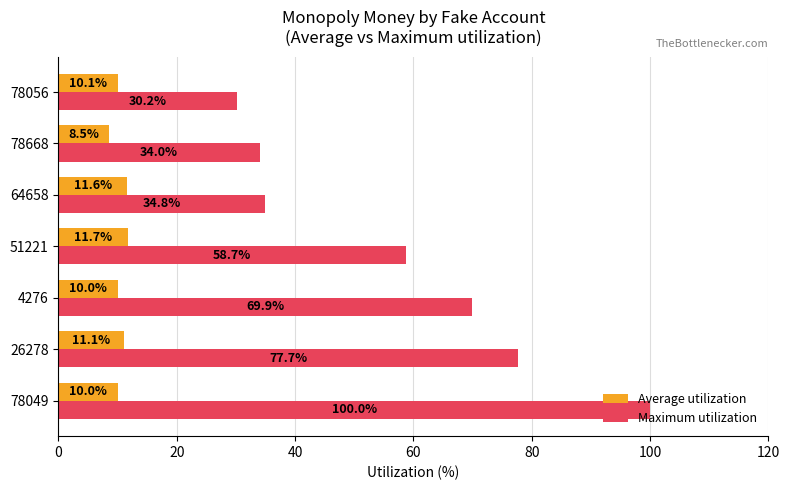

What is the difference between the maximum and second lowest values in the Average utilization series?

1.7